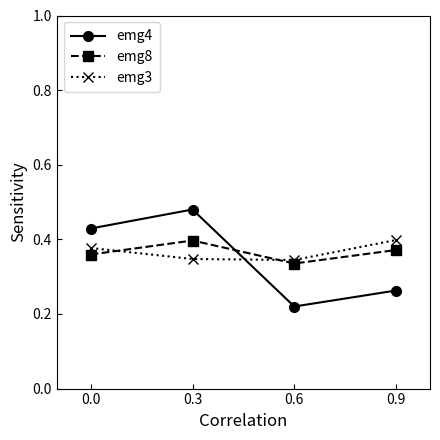

What is the spread (max minus min) of values at 0.6?

0.1